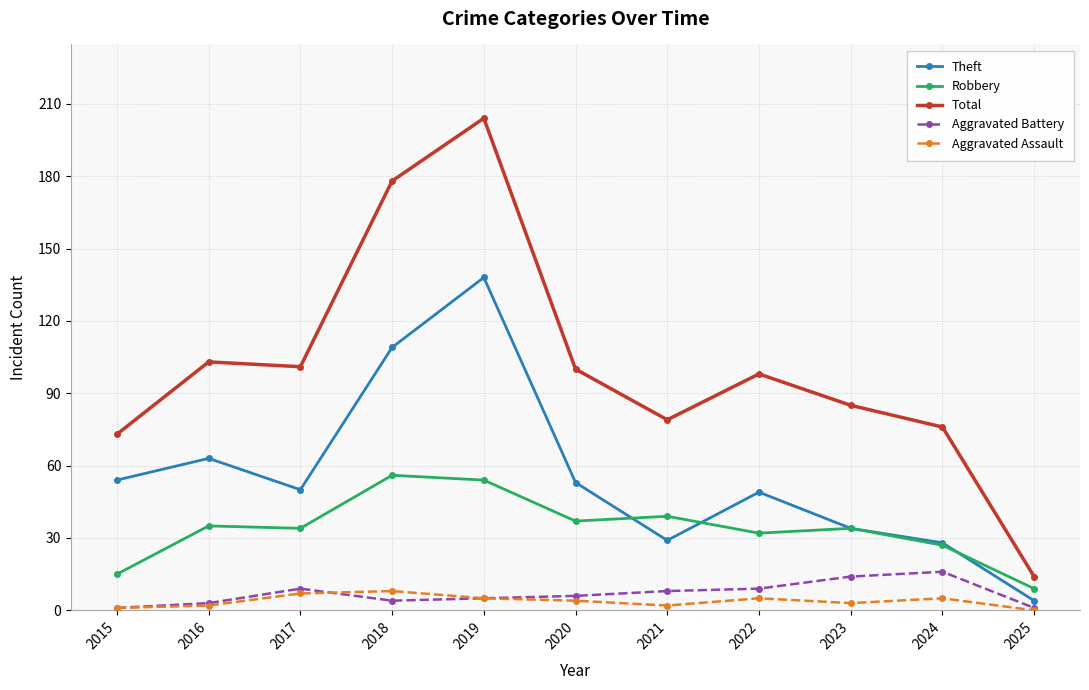

True or false: Total and Aggravated Battery cross at least once.

False